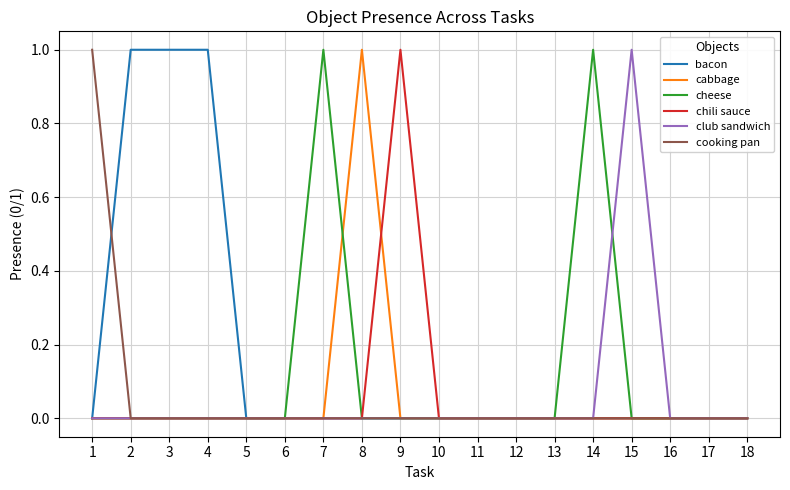

The value of cheese at 3 is 0. True or false?

True